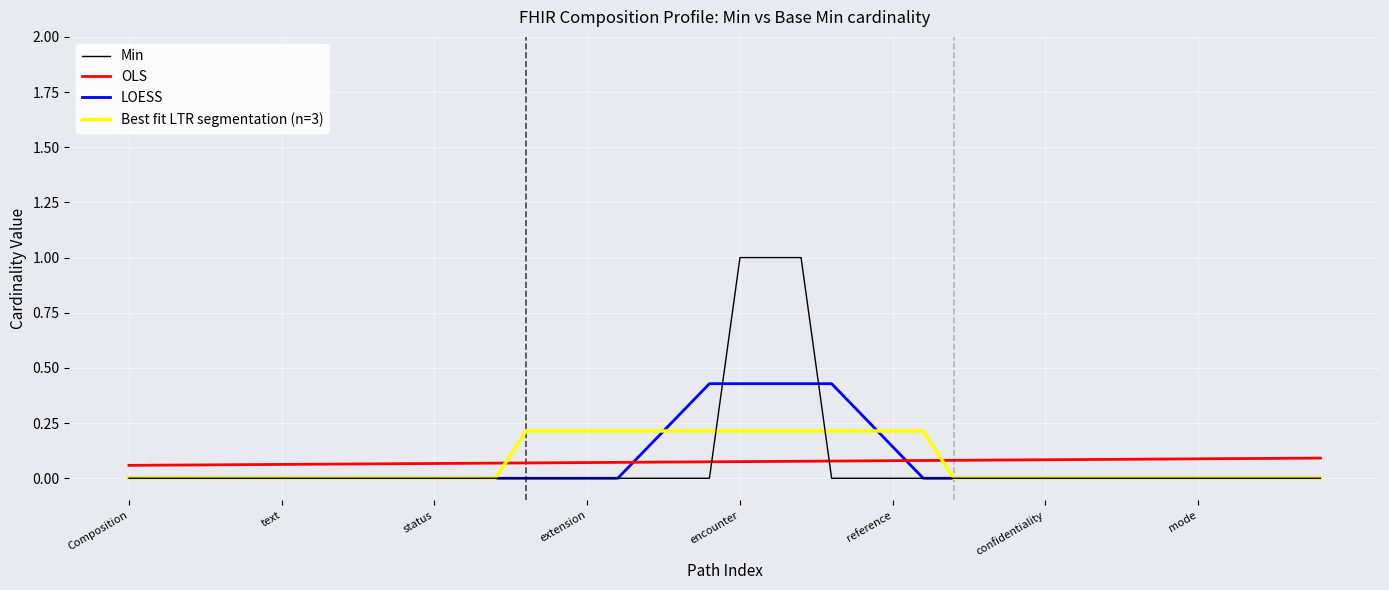

What is the greatest value displayed?

1.0